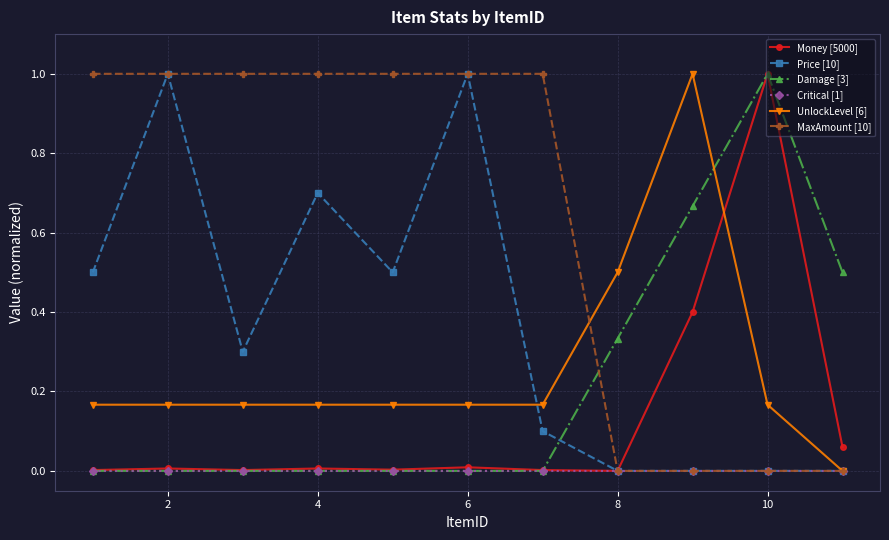

True or false: Money [5000] has more than 0 interior local peaks.

True